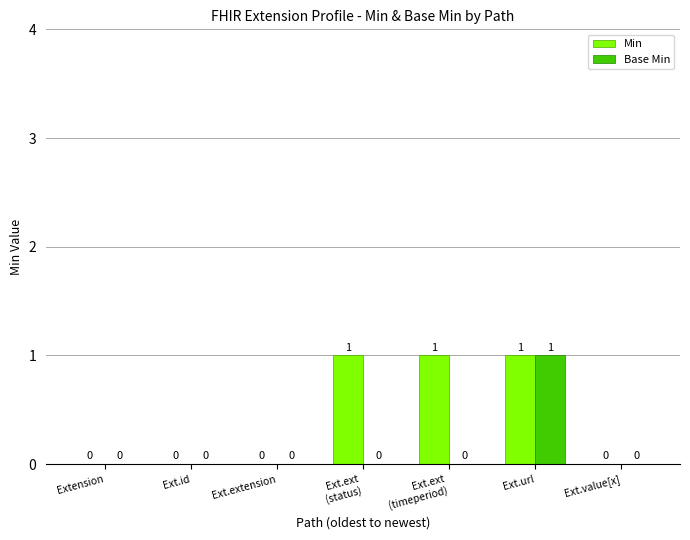

True or false: Base Min has a value of 0 at Ext.url.

False